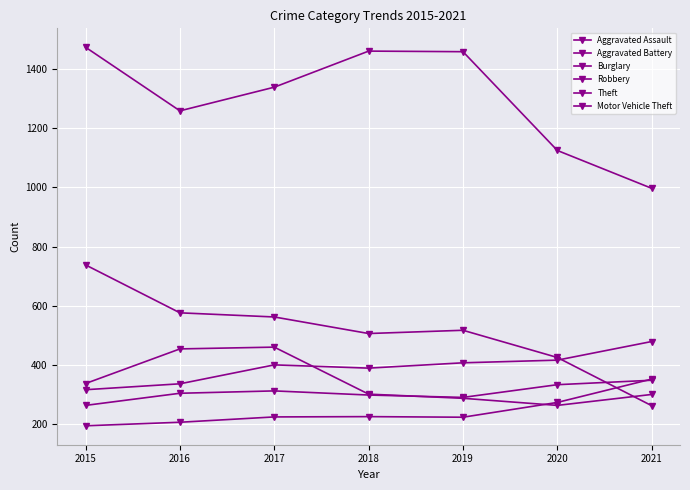

How many values in the Motor Vehicle Theft series are below 304?

3